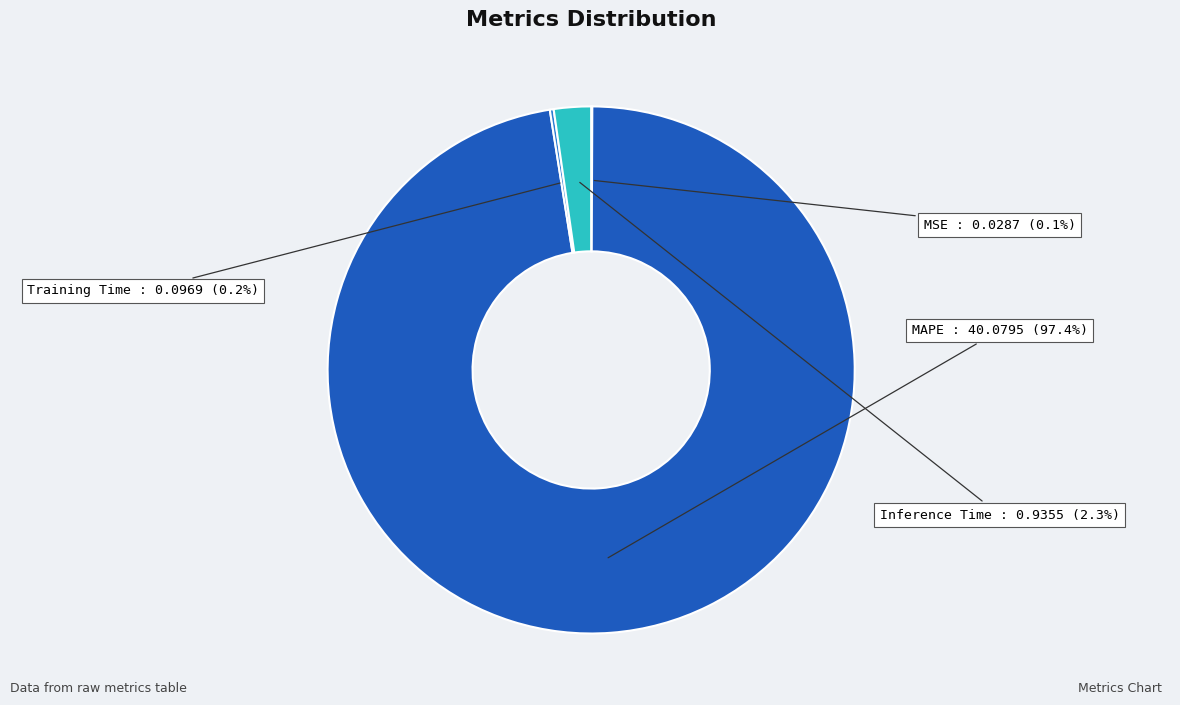

What percentage is the MAPE slice, to the nearest percent?

97%